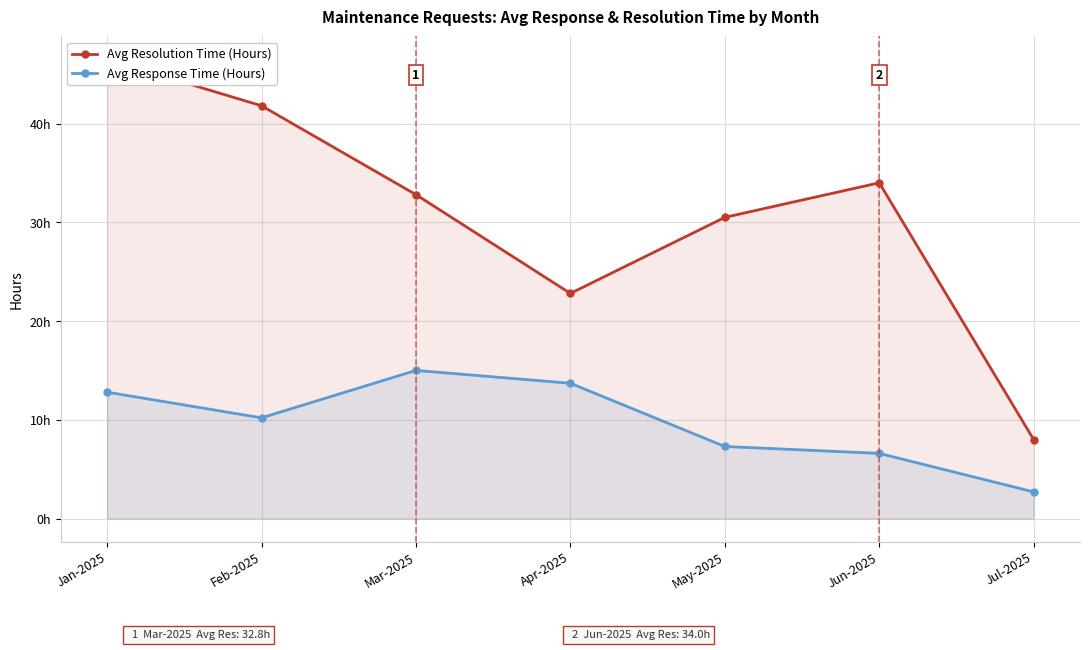

At which category is the sum across all series the highest?

Jan-2025